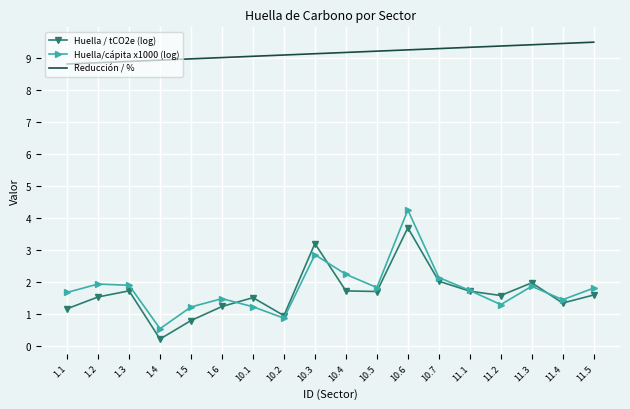

What position from the right is 11.5?

1